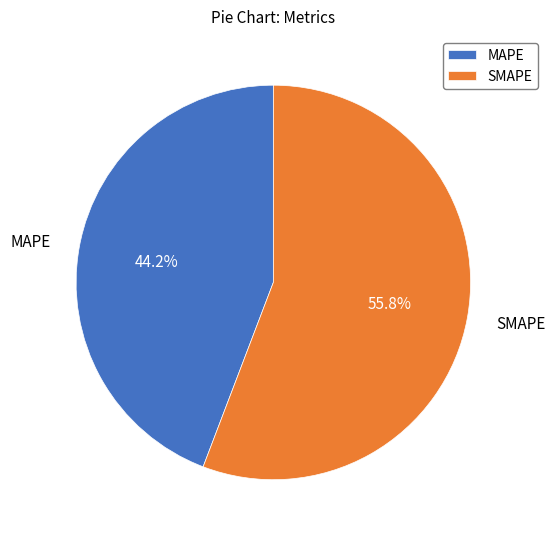

Combined, what portion of the pie is SMAPE and MAPE?

100.0%